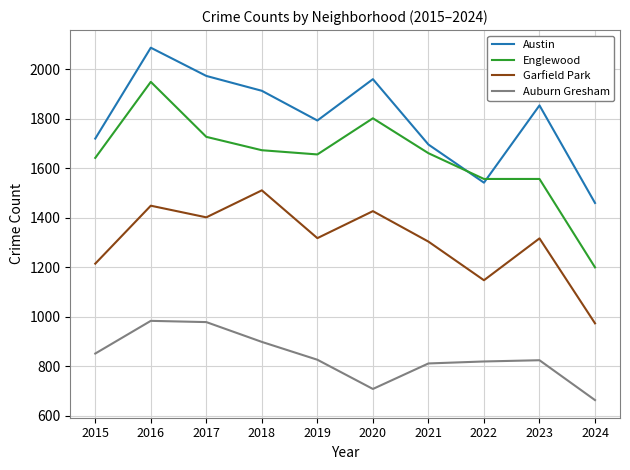

Rank the series by their average value, from lowest to highest.

Auburn Gresham, Garfield Park, Englewood, Austin